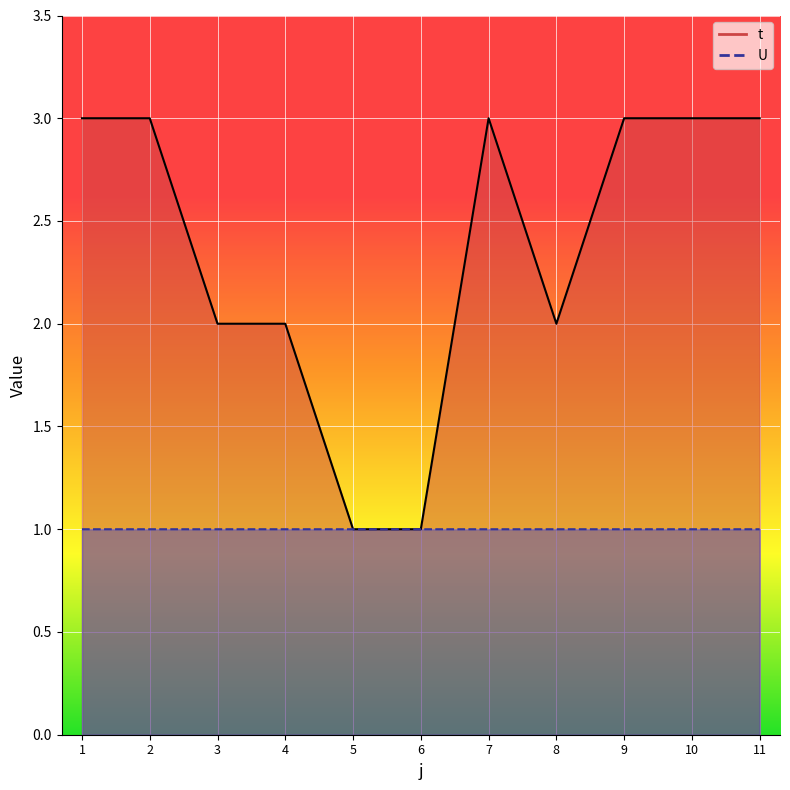

What is the maximum value shown in the chart?

3